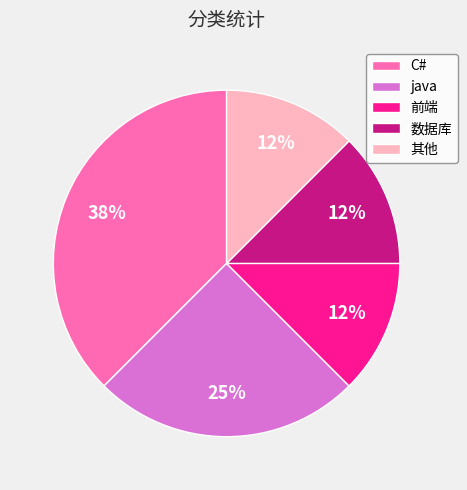

Do C# and java together represent more than half of the pie?

Yes